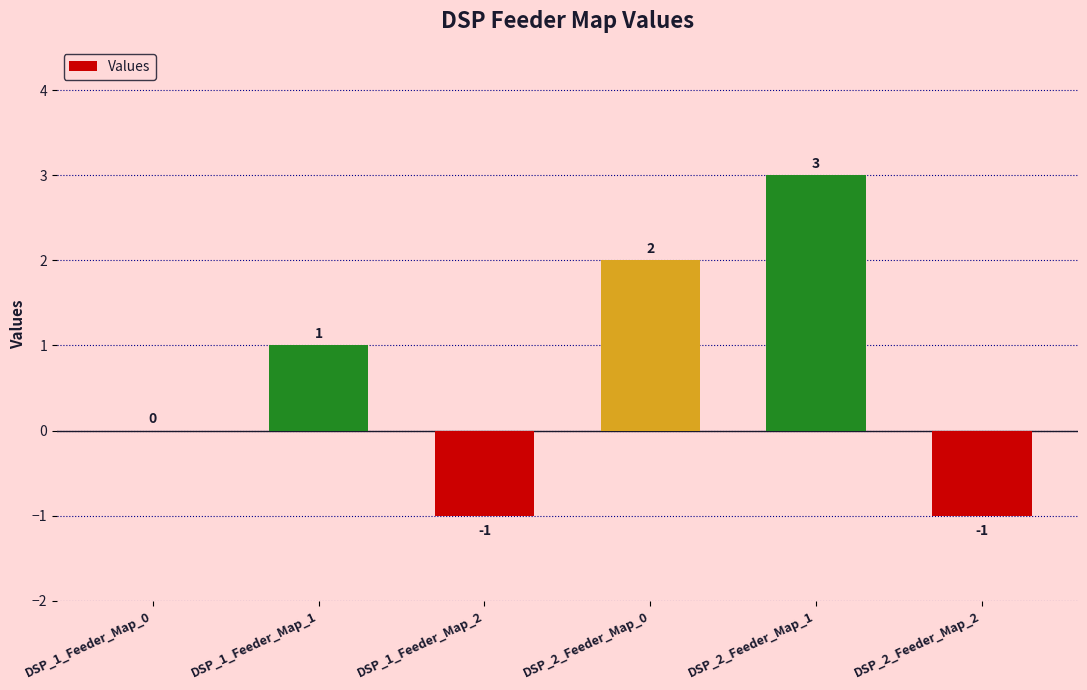

Which label corresponds to the largest value in the chart?

DSP_2_Feeder_Map_1